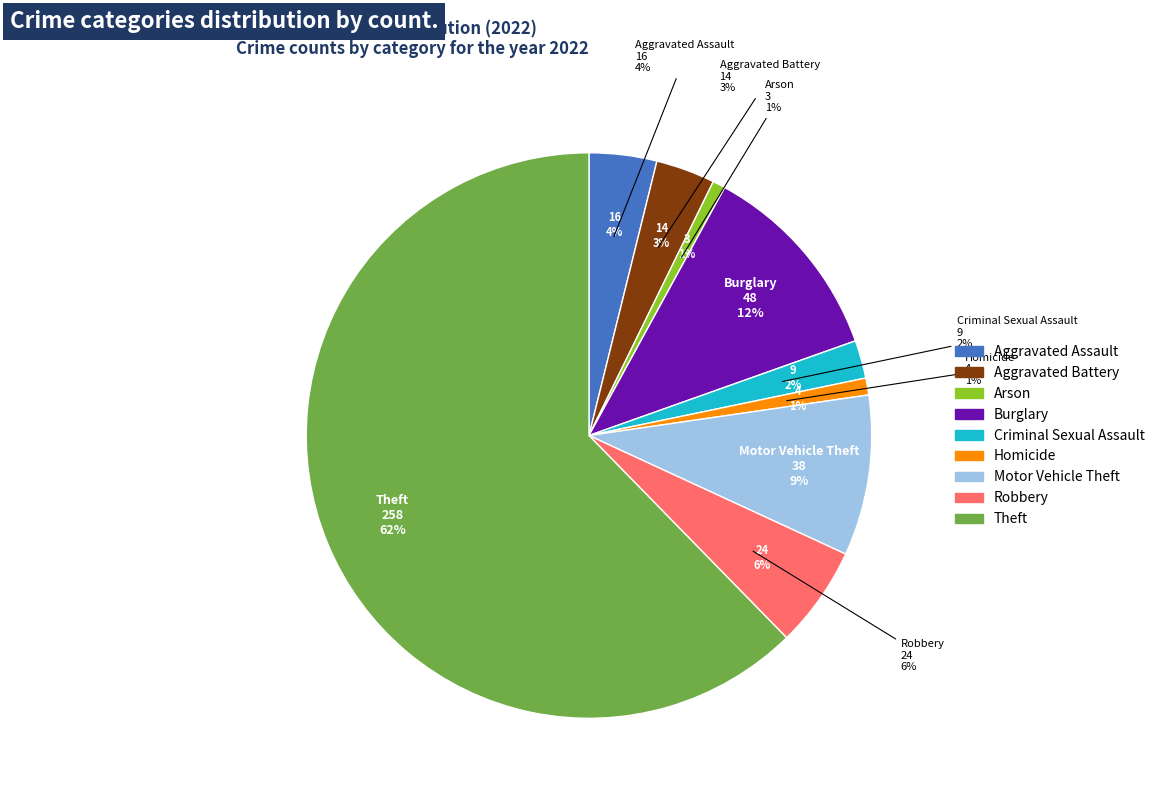

Which slice is the largest?

Theft